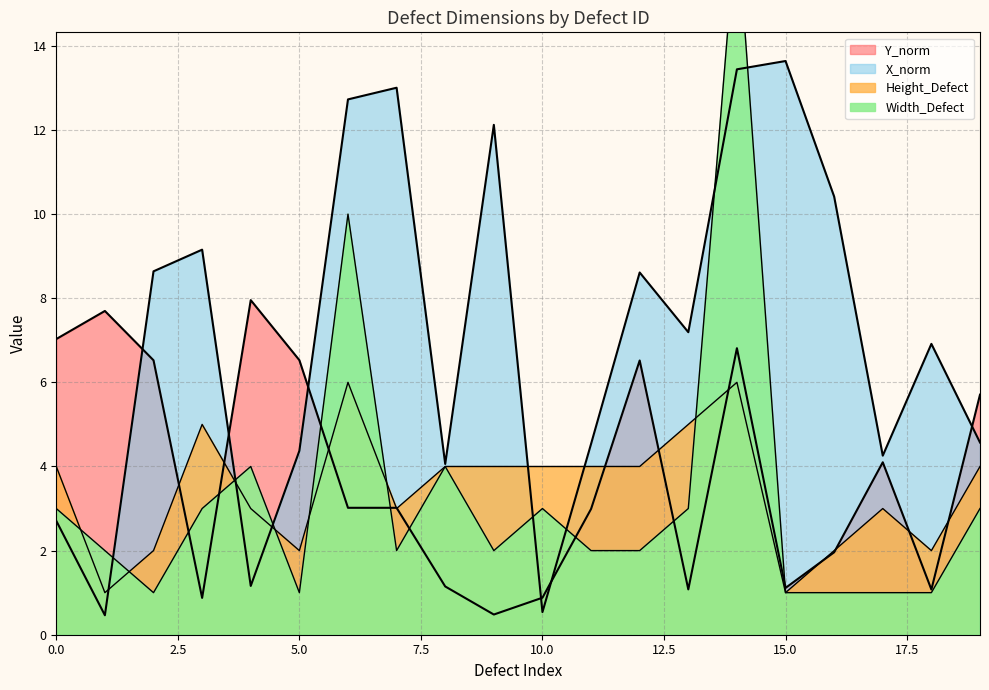

Between 6 and 18, which is larger?

6